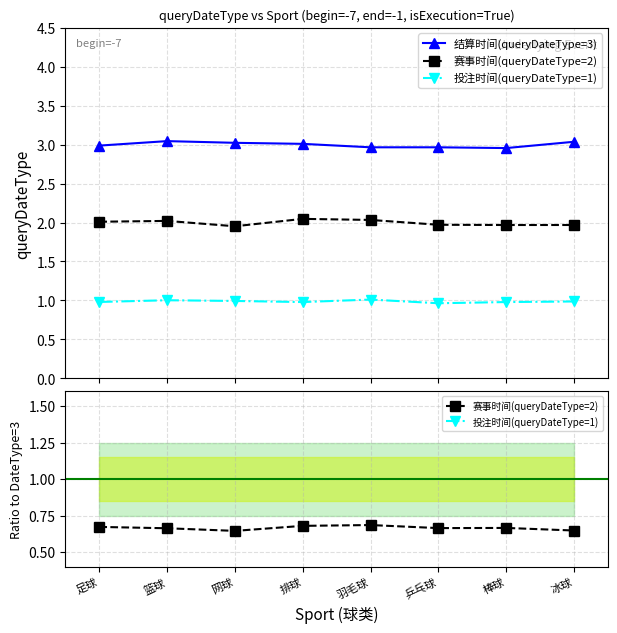

How many lines are shown in the chart?

3